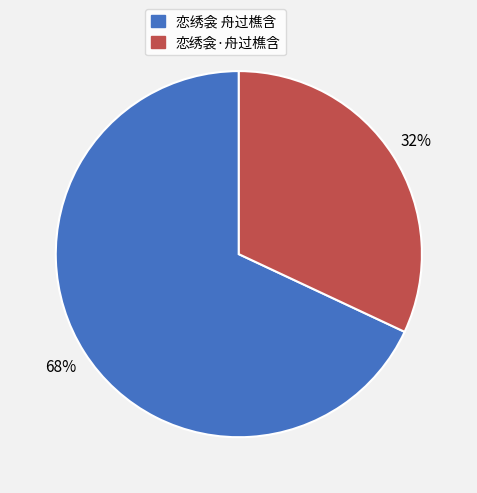

Do 恋绣衾 舟过樵含 and 恋绣衾·舟过樵含 together represent more than half of the pie?

Yes